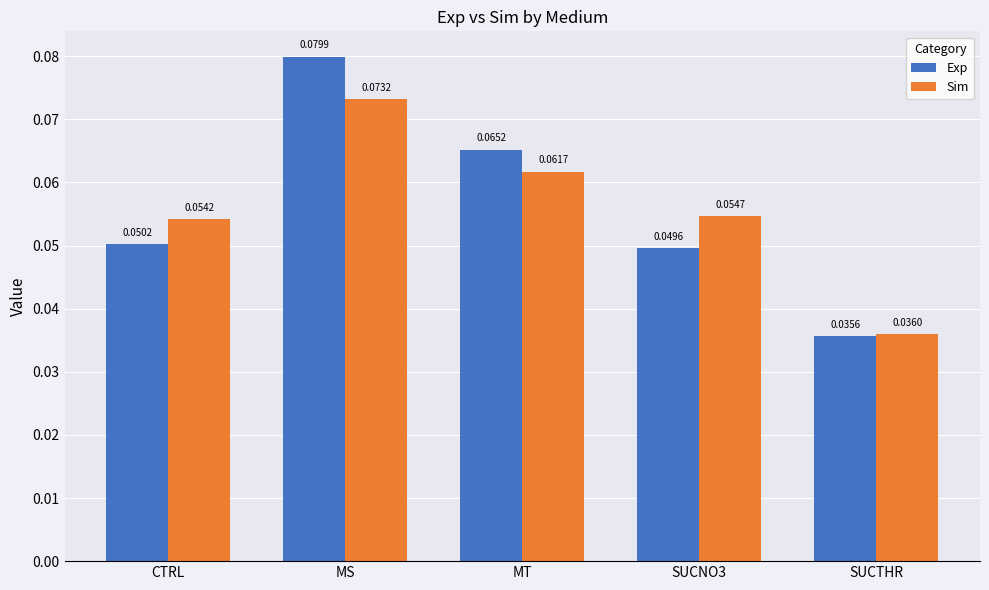

Between CTRL and MS, which series saw the biggest shift?

Exp